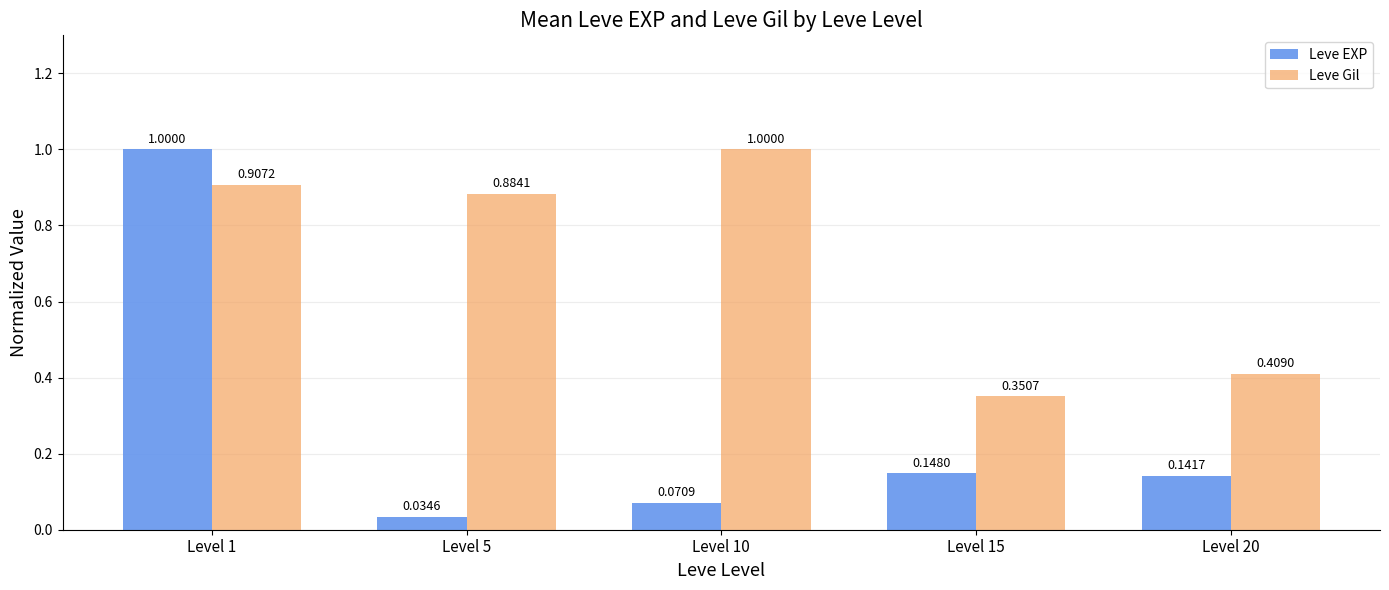

Between Level 1 and Level 15, which series saw the biggest shift?

Leve EXP